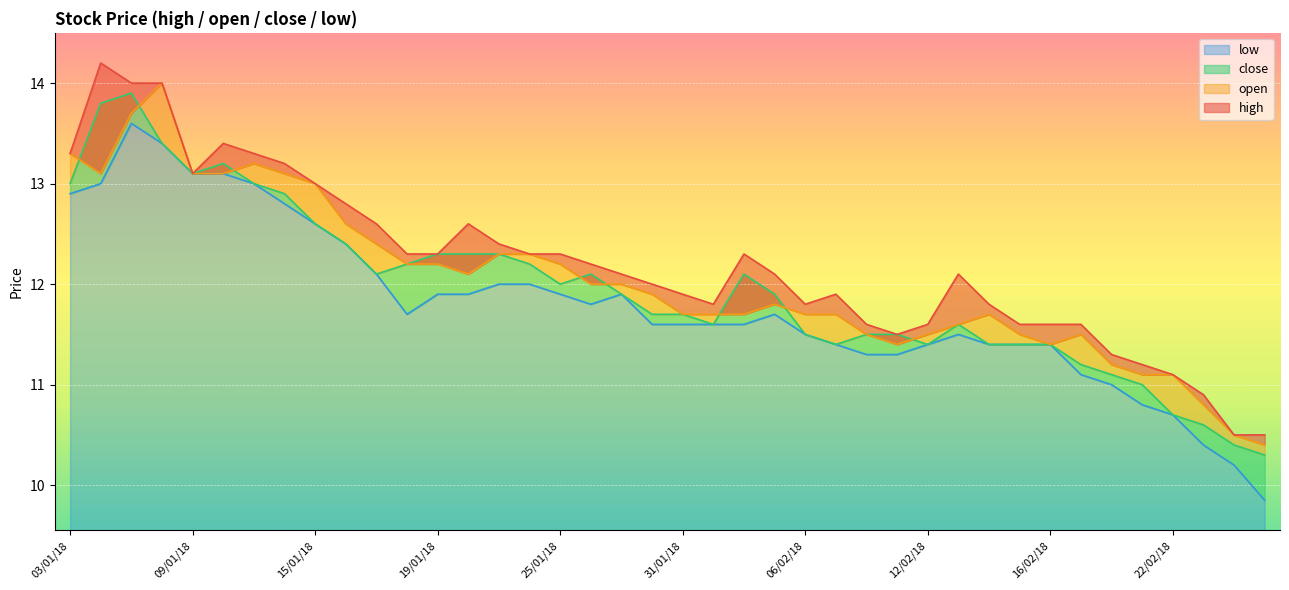

How many values in the high series exceed 12?

22